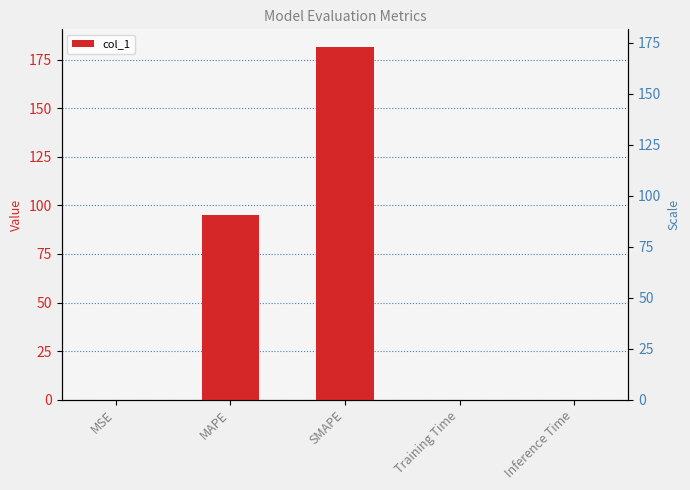

What is the difference between the second highest and second lowest values?

95.2